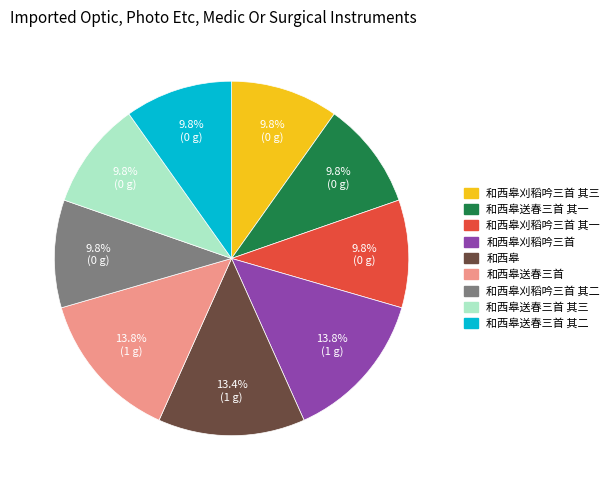

Does 和西皋送春三首 其二 account for over 50% of the chart?

No